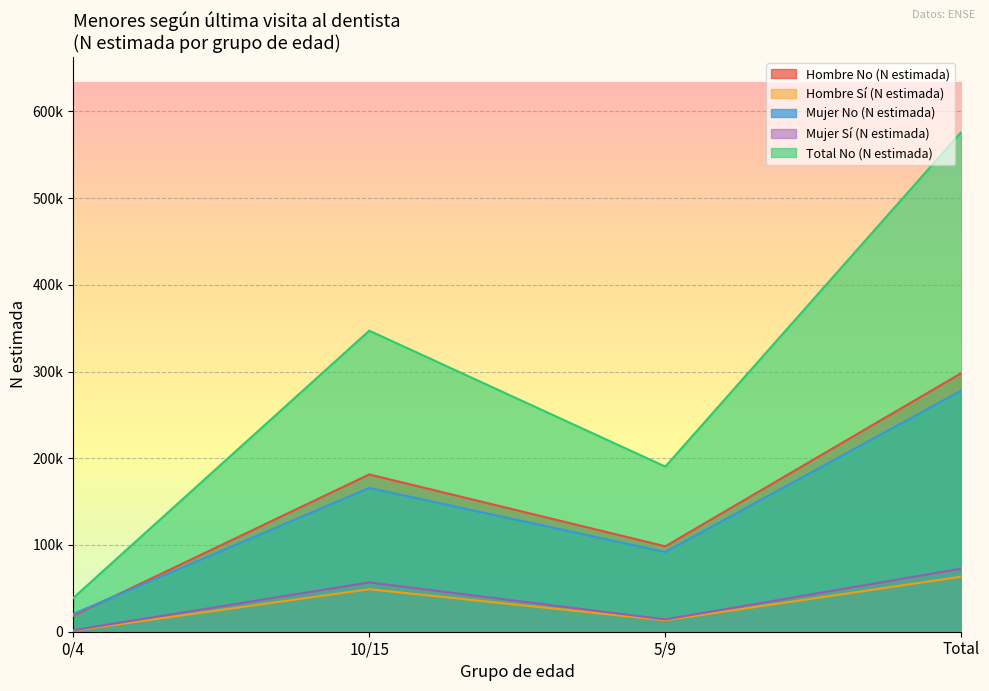

Is it true that Mujer No (N estimada) equals 486150 at Total?

False